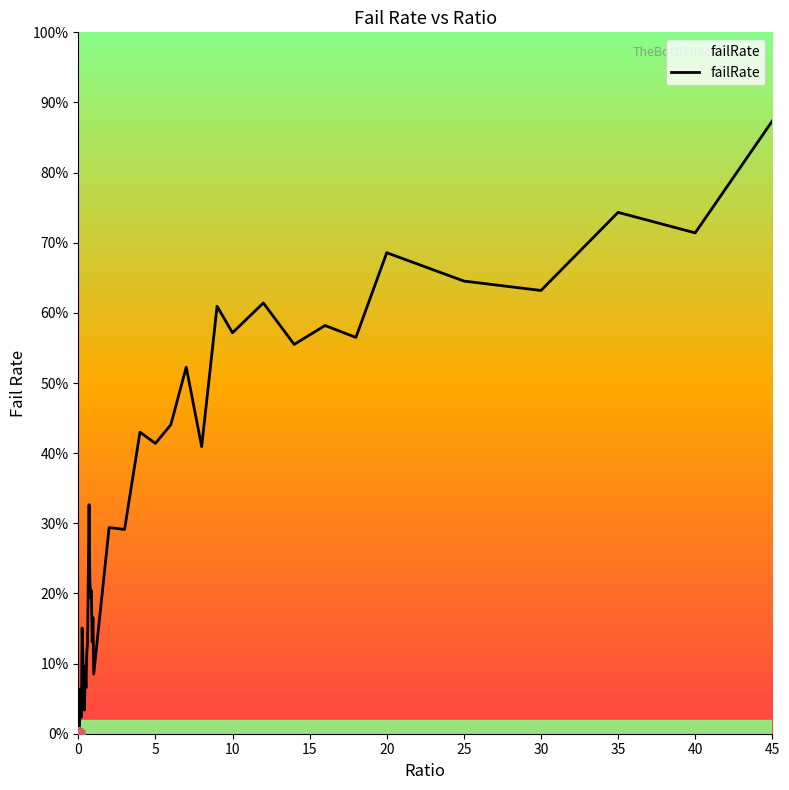

What is the value of the 25th point from the left?

0.4